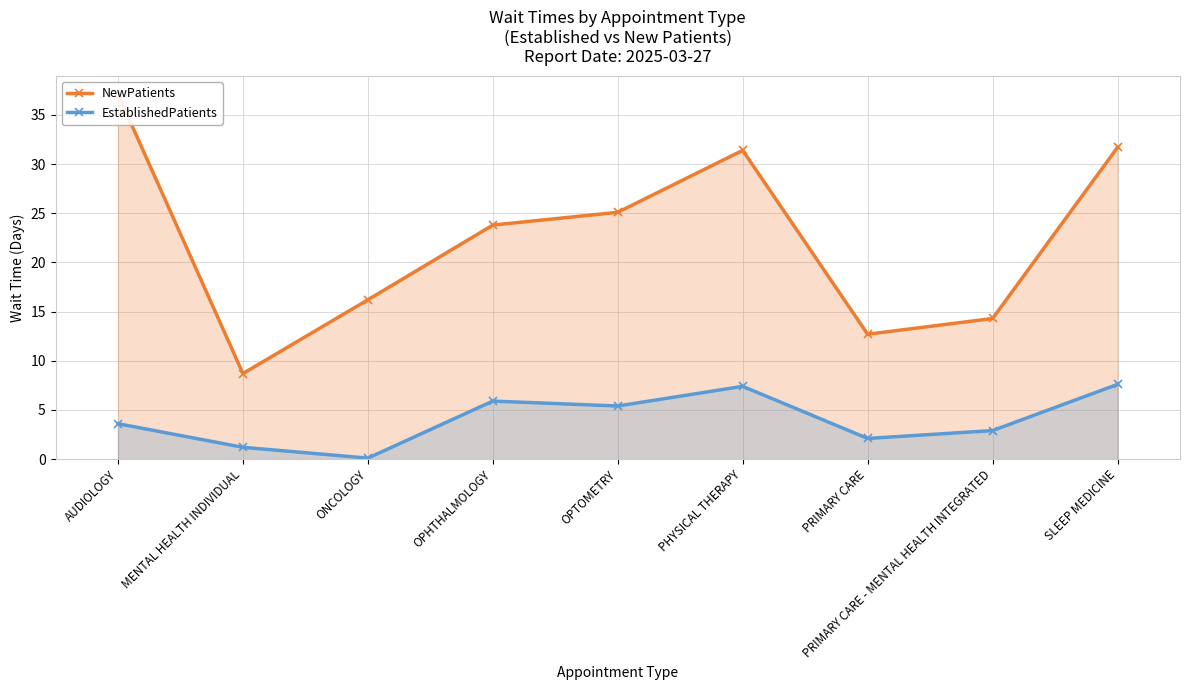

True or false: NewPatients and EstablishedPatients intersect in this chart.

False